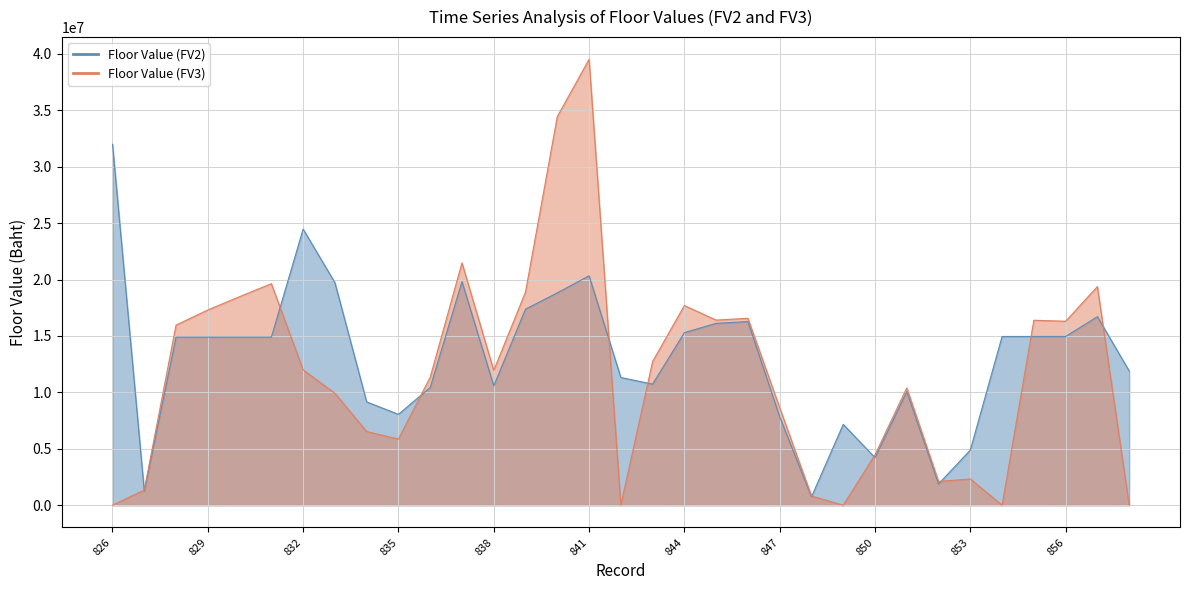

List the labels in order of Floor Value (FV2) value, largest first.

826, 832, 841, 837, 833, 840, 839, 857, 846, 845, 844, 854, 855, 856, 828, 829, 830, 831, 858, 842, 843, 838, 836, 851, 834, 835, 847, 849, 853, 850, 852, 827, 848